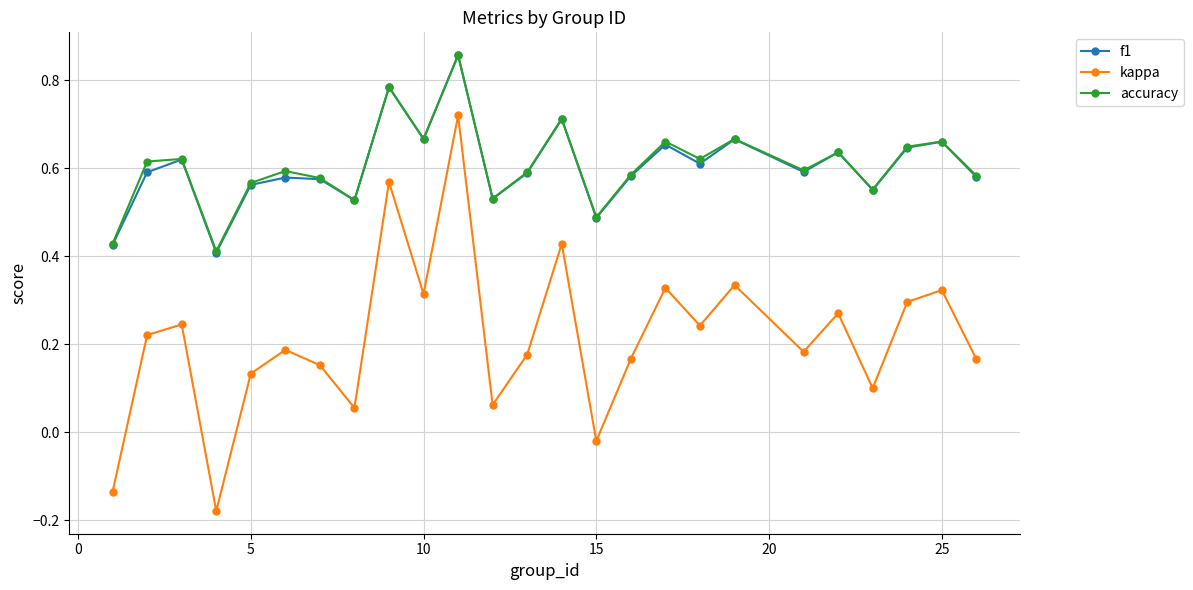

True or false: accuracy has more than 1 interior local peaks.

True